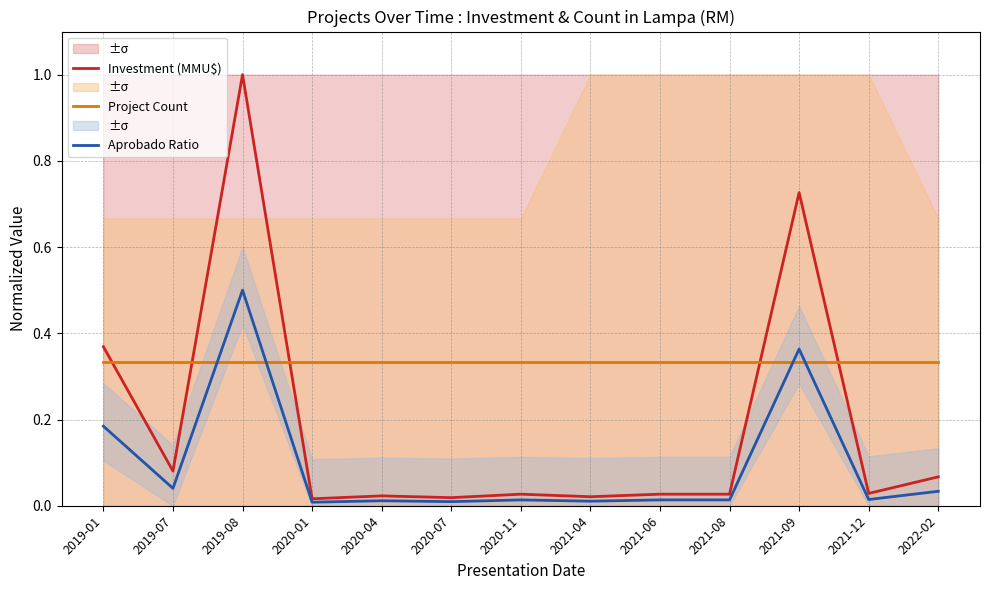

Reading left to right, extract all data points from this chart.

Investment (MMU$): 0.4	0.1	1.0	0.0	0.0	0.0	0.0	0.0	0.0	0.0	0.7	0.0	0.1
Project Count: 0.3	0.3	0.3	0.3	0.3	0.3	0.3	0.3	0.3	0.3	0.3	0.3	0.3
Aprobado Ratio: 0.2	0.0	0.5	0.0	0.0	0.0	0.0	0.0	0.0	0.0	0.4	0.0	0.0